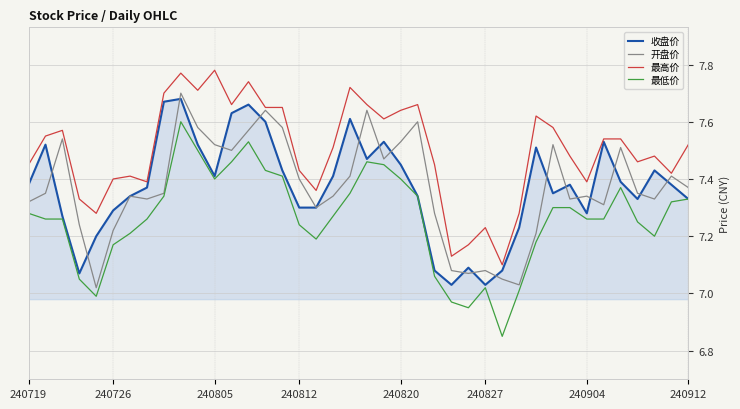

Which series has the largest total across all categories?

最高价